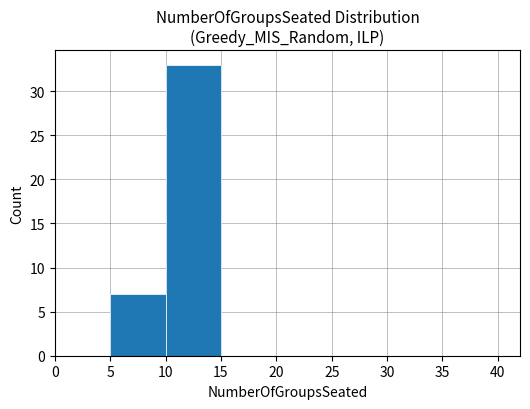

Count the number of data series in this chart.

1